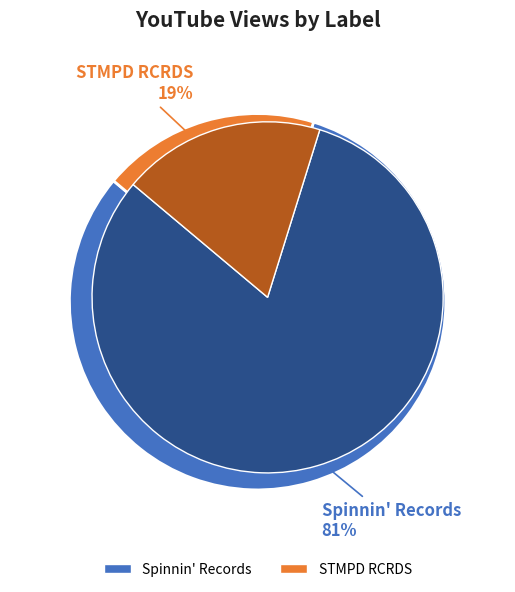

What portion of the pie excludes Spinnin' Records?

18.7%